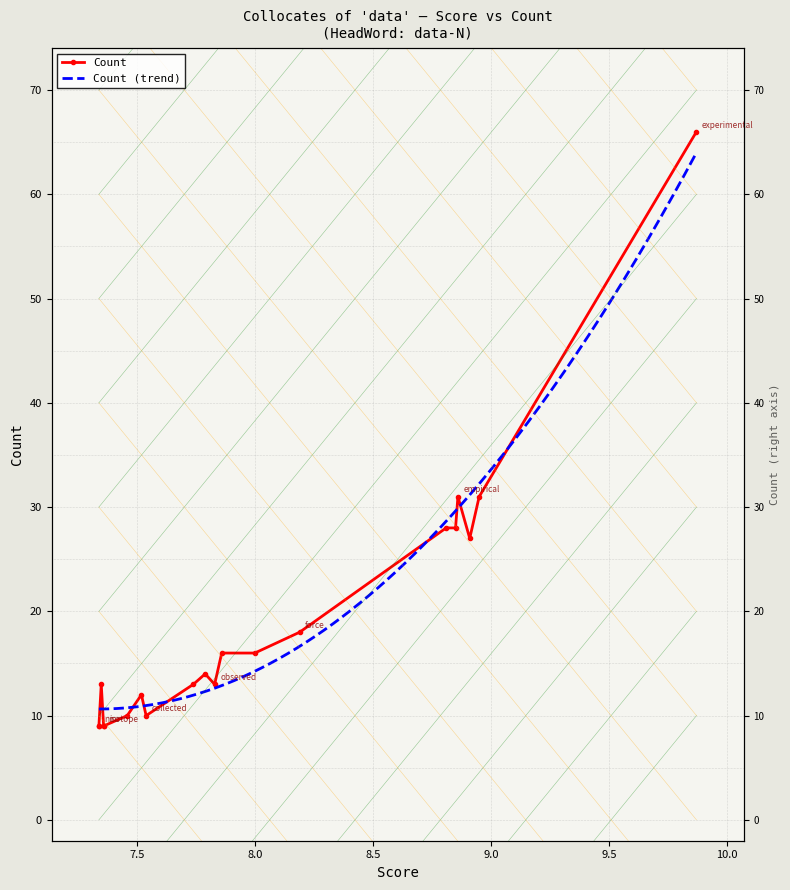

Which label corresponds to the smallest value in the chart?

isotope